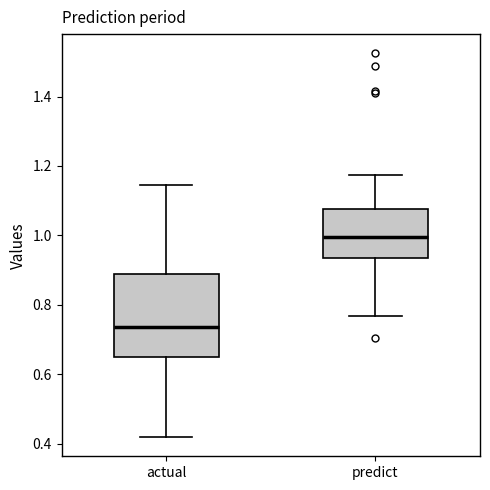

Reading left to right, transcribe this box plot: for each box, give where its median line is, the range the box spans, and where its two whiskers end, as read against the y-axis. The values are not printed on the chart, so give them approximately, as read against the axis.

actual: median 0.74, box 0.66 to 0.88, whiskers 0.42 to 1.14
predict: median 1.00, box 0.94 to 1.08, whiskers 0.76 to 1.18